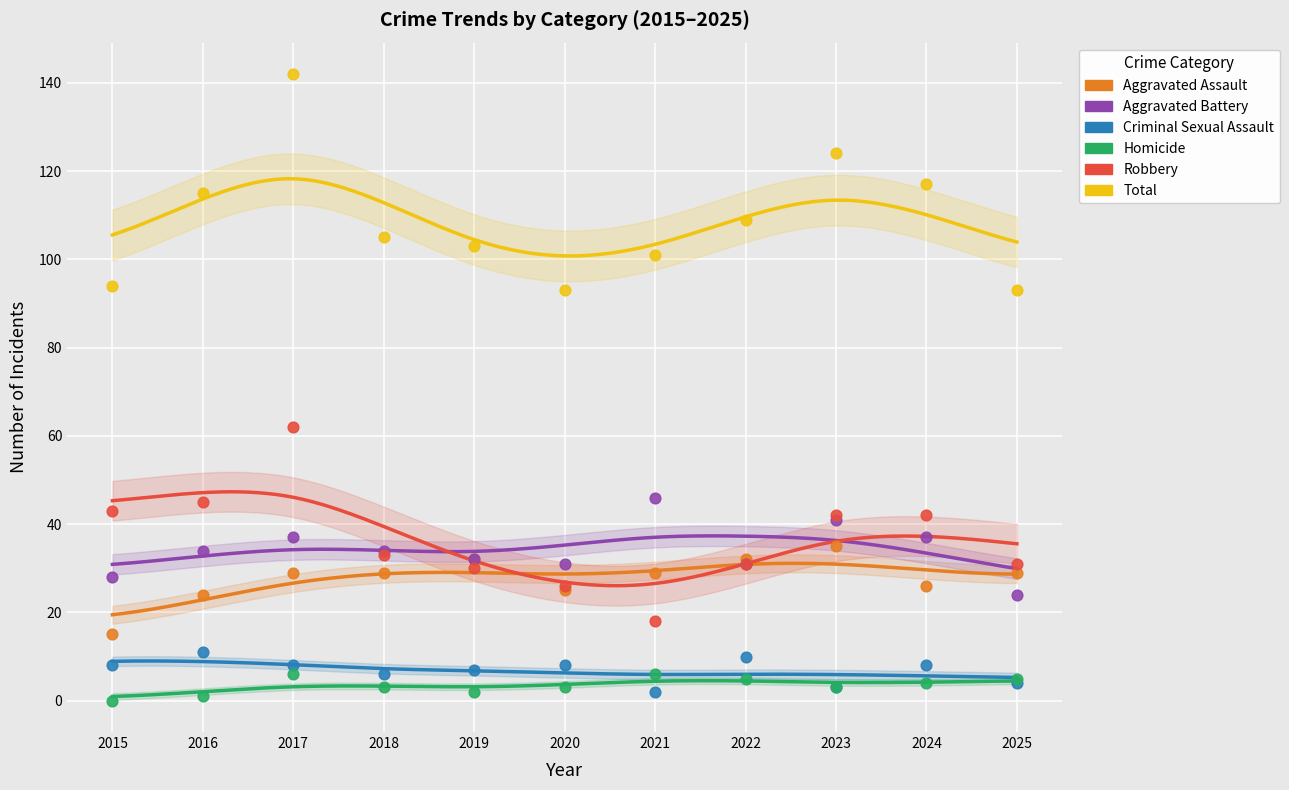

Across all series, what Y value is closest to 71?

62